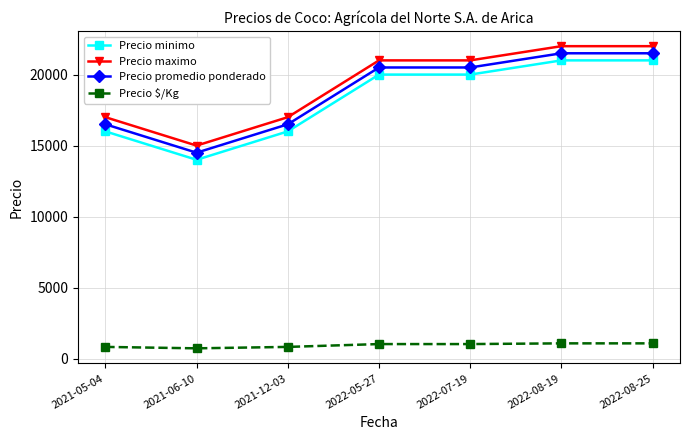

Where is the first local minimum for Precio minimo?

2021-06-10